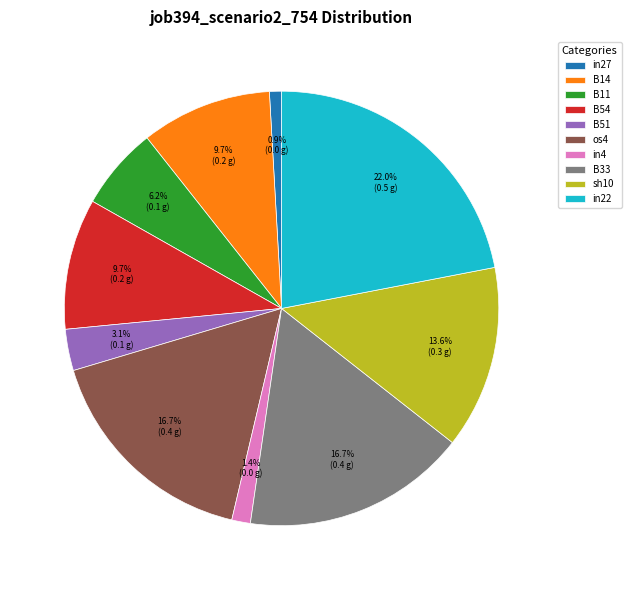

Which category has the biggest portion of the pie?

in22